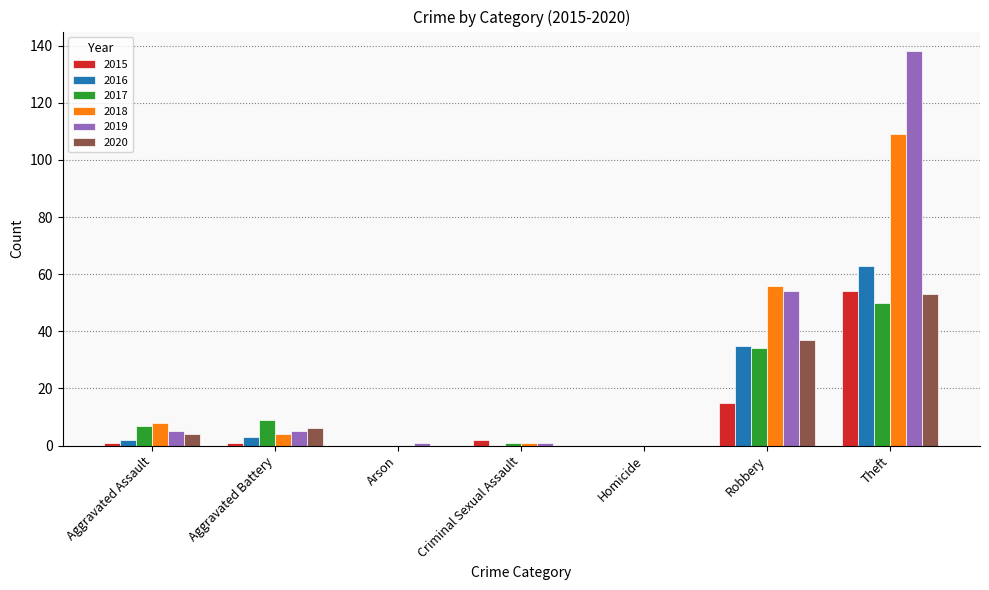

At which category is the sum across all series the highest?

Theft